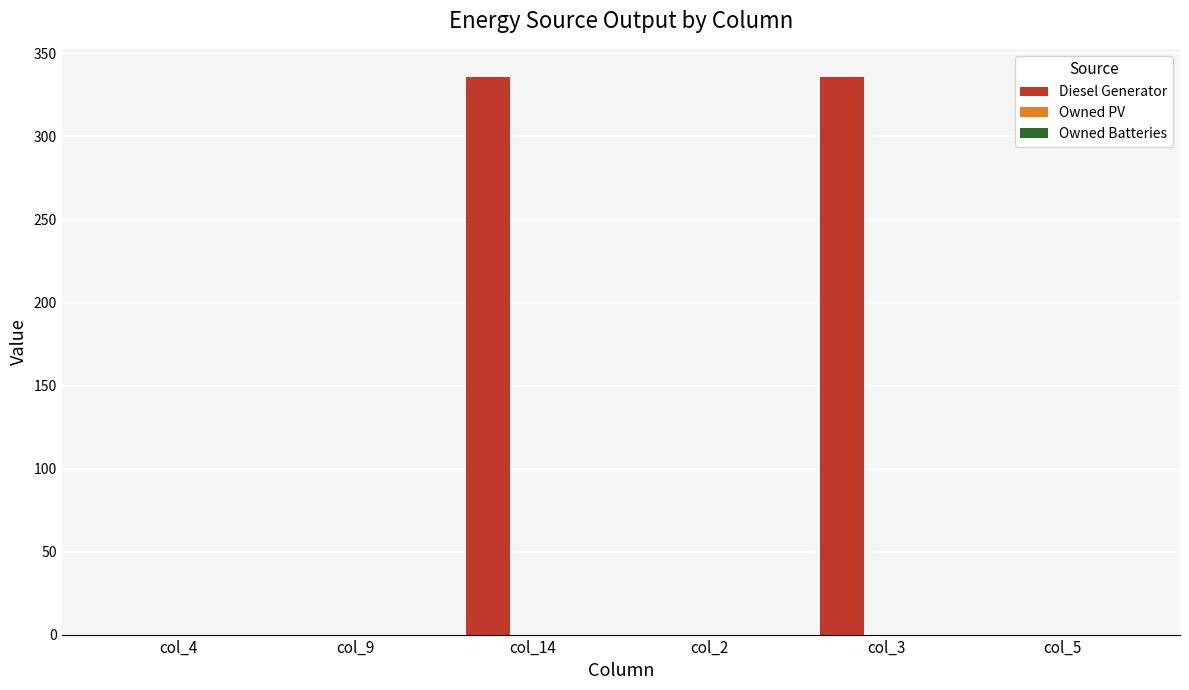

Reading left to right, what are all the values shown in this chart?

col_4=0	col_9=0	col_14=336	col_2=0	col_3=336	col_5=0